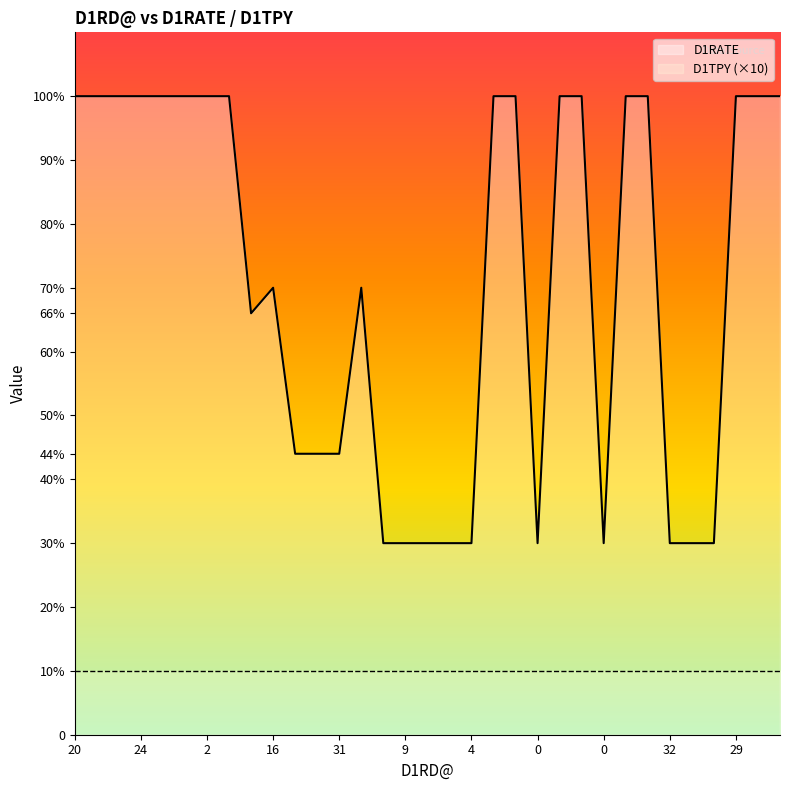

Is this an area chart (filled region under the line)?

No